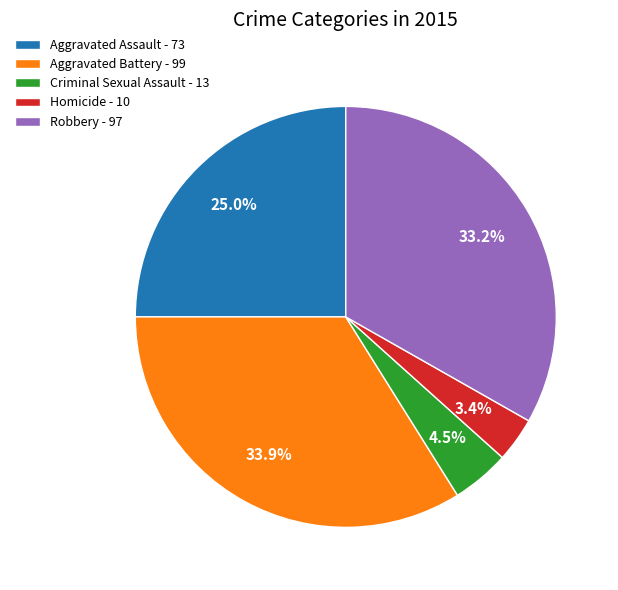

Does Robbery account for over 50% of the chart?

No